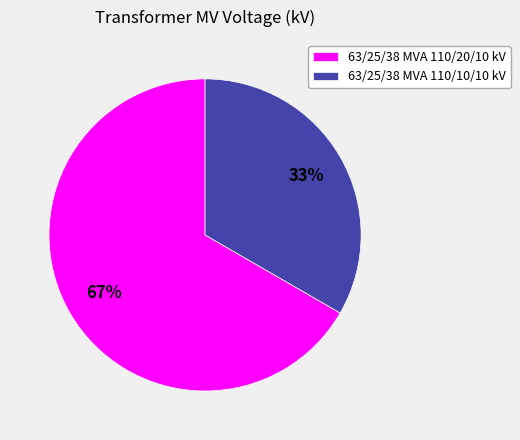

To the nearest percent, what is the average slice percentage?

50%